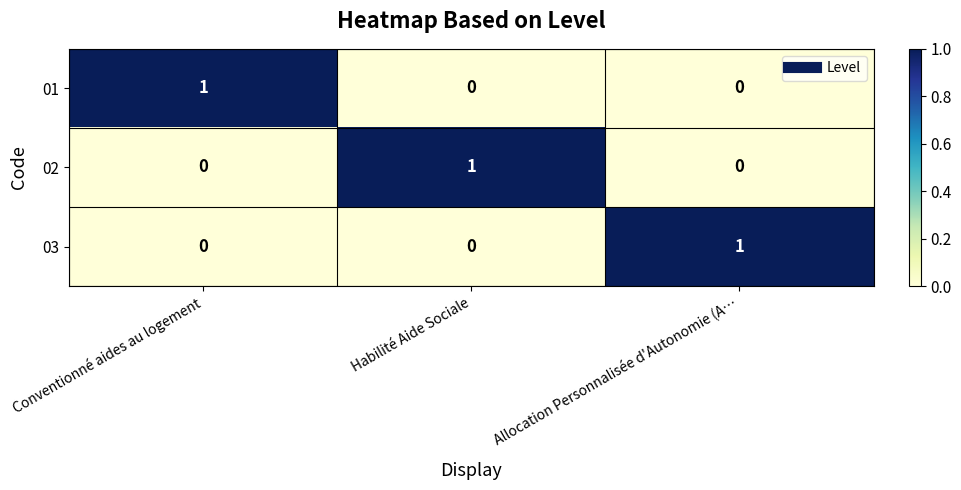

What is the greatest value displayed?

1